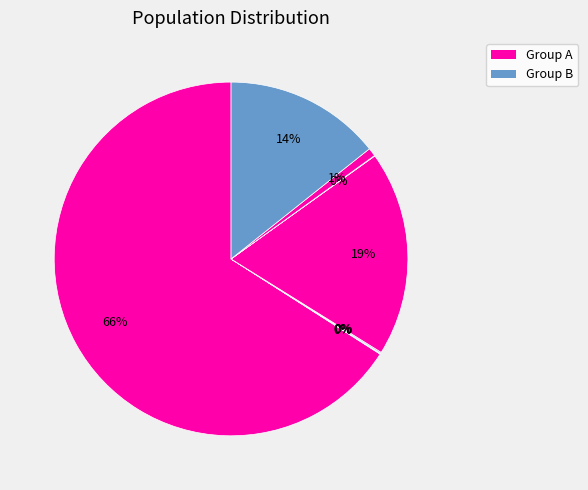

To the nearest percent, what is the difference between the largest and smallest slice percentages?

66%